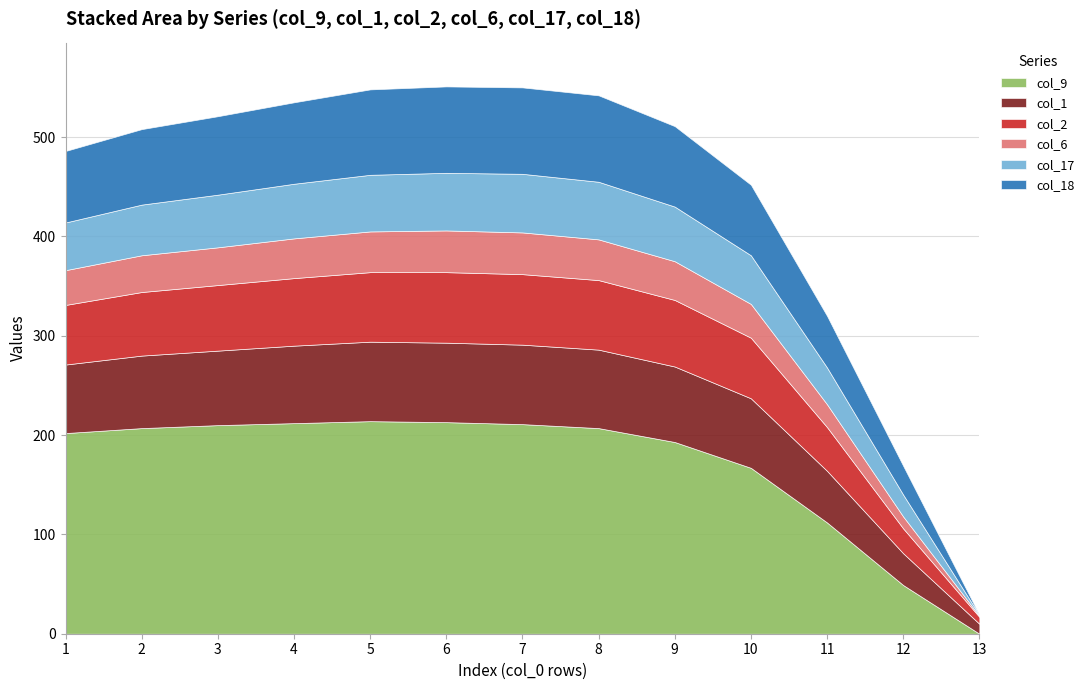

At which category does the chart reach its peak across all series?

5